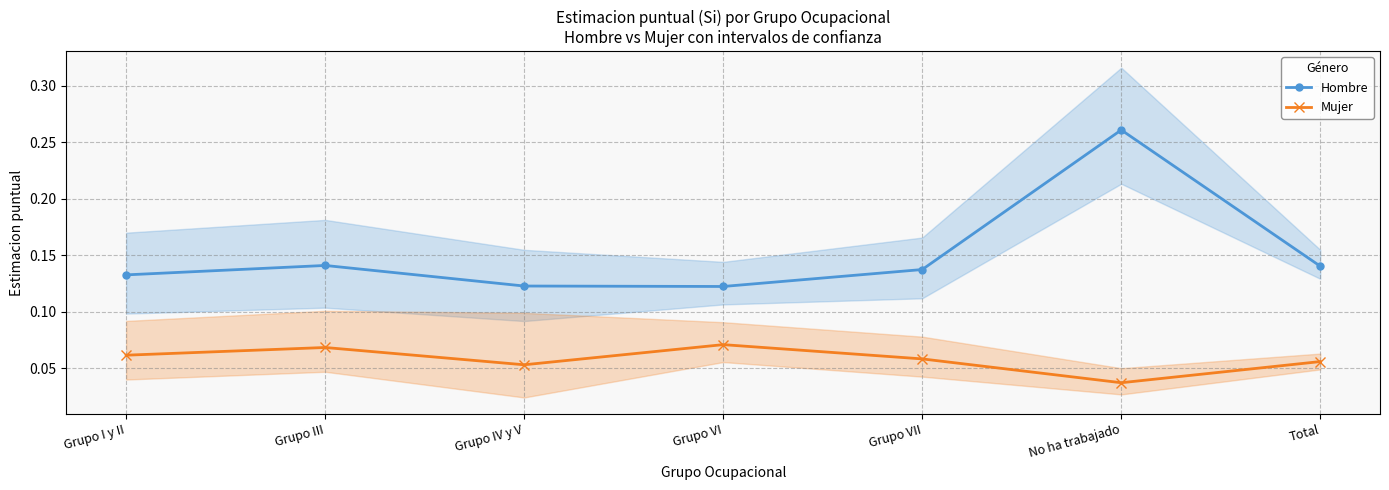

Reading right to left, list all the values displayed in this chart.

Hombre: 0.1	0.3	0.1	0.1	0.1	0.1	0.1
Mujer: 0.1	0.0	0.1	0.1	0.1	0.1	0.1